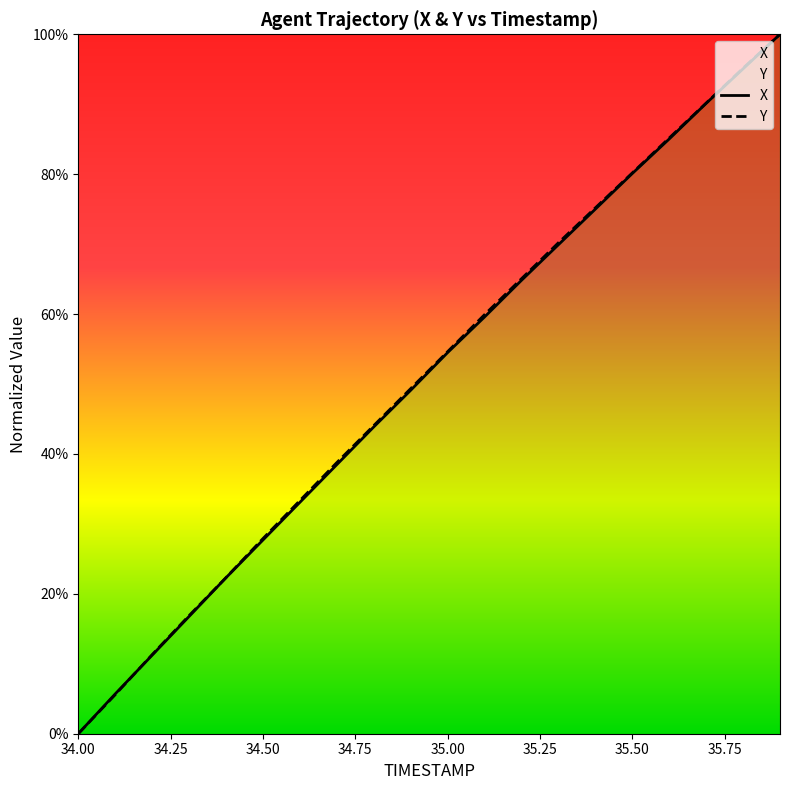

Reading left to right, what are all the values shown in this chart?

X: 34.0=0.0	34.1=5.7	34.2=11.2	34.3=16.8	34.4=22.3	34.5=27.7	34.6=33.1	34.7=38.5	34.8=43.9	34.9=49.1	35.0=54.5	35.1=59.6	35.2=64.8	35.3=69.9	35.4=75.0	35.5=80.1	35.6=85.0	35.7=90.1	35.8=95.1	35.9=100.0
Y: 34.0=0.0	34.1=5.6	34.2=11.3	34.3=16.9	34.4=22.3	34.5=27.9	34.6=33.3	34.7=38.8	34.8=44.1	34.9=49.3	35.0=54.6	35.1=59.9	35.2=65.1	35.3=70.2	35.4=75.2	35.5=80.2	35.6=85.2	35.7=90.2	35.8=95.2	35.9=100.0